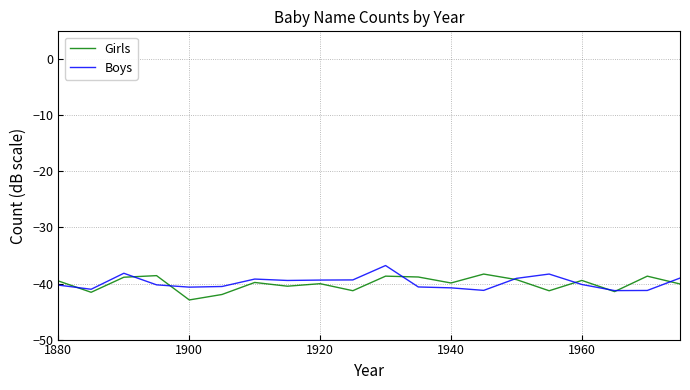

What is the highest value of the Girls series?

-38.3